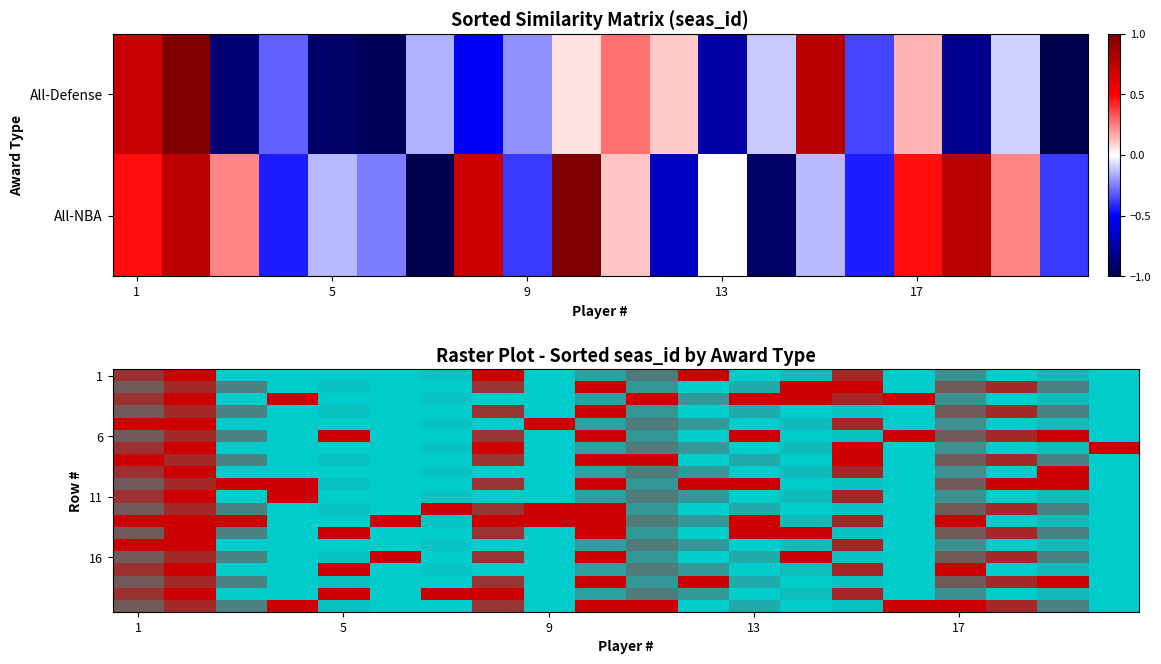

What is the difference between the maximum and minimum values in the 11 series?

2.0